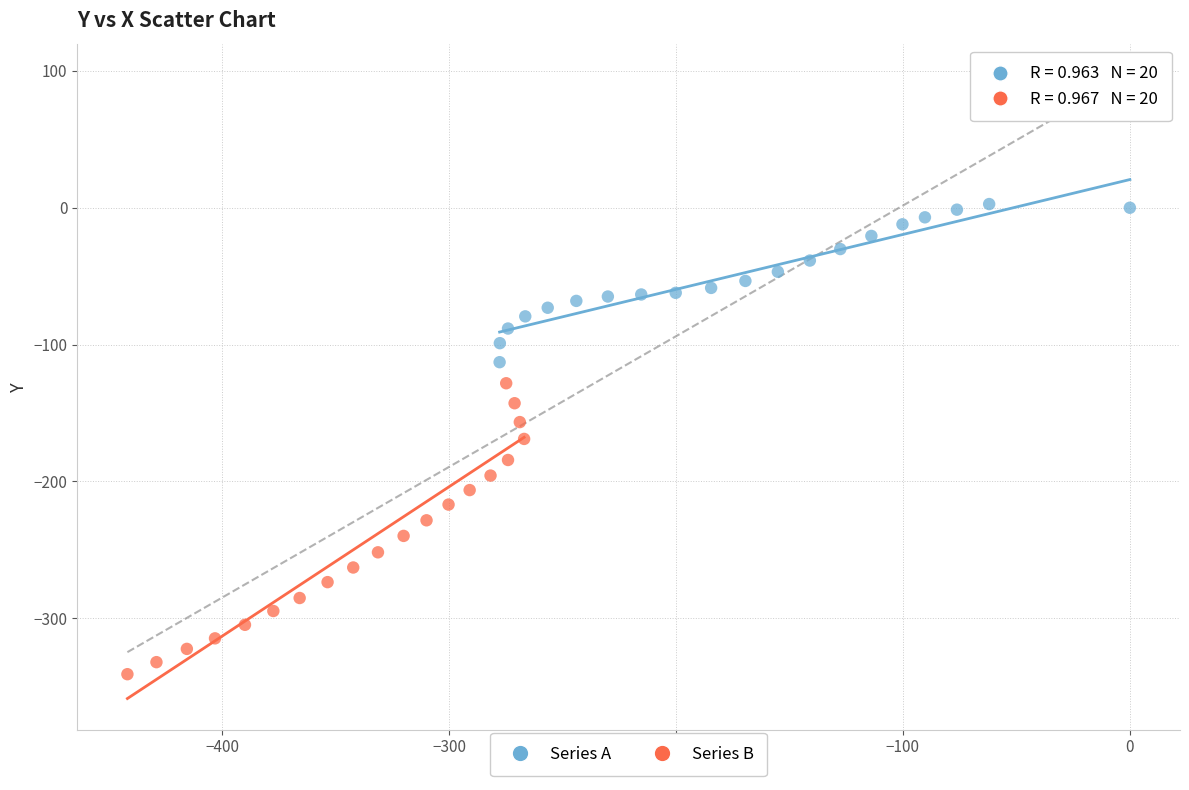

Which series contains the lowest Y value?

Series B